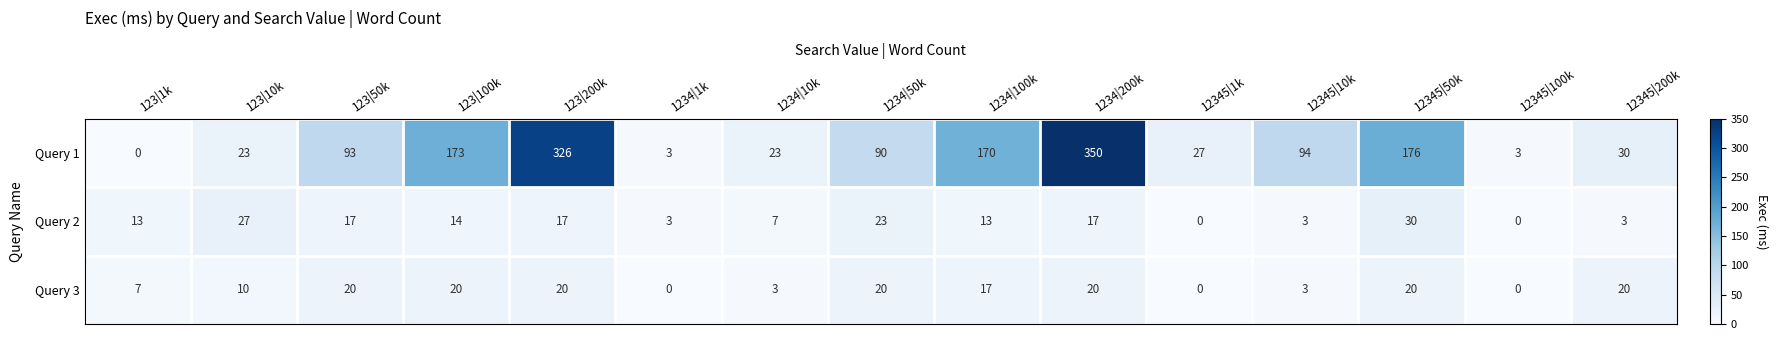

What is the difference between the second highest and second lowest values in the Query 2 series?

27